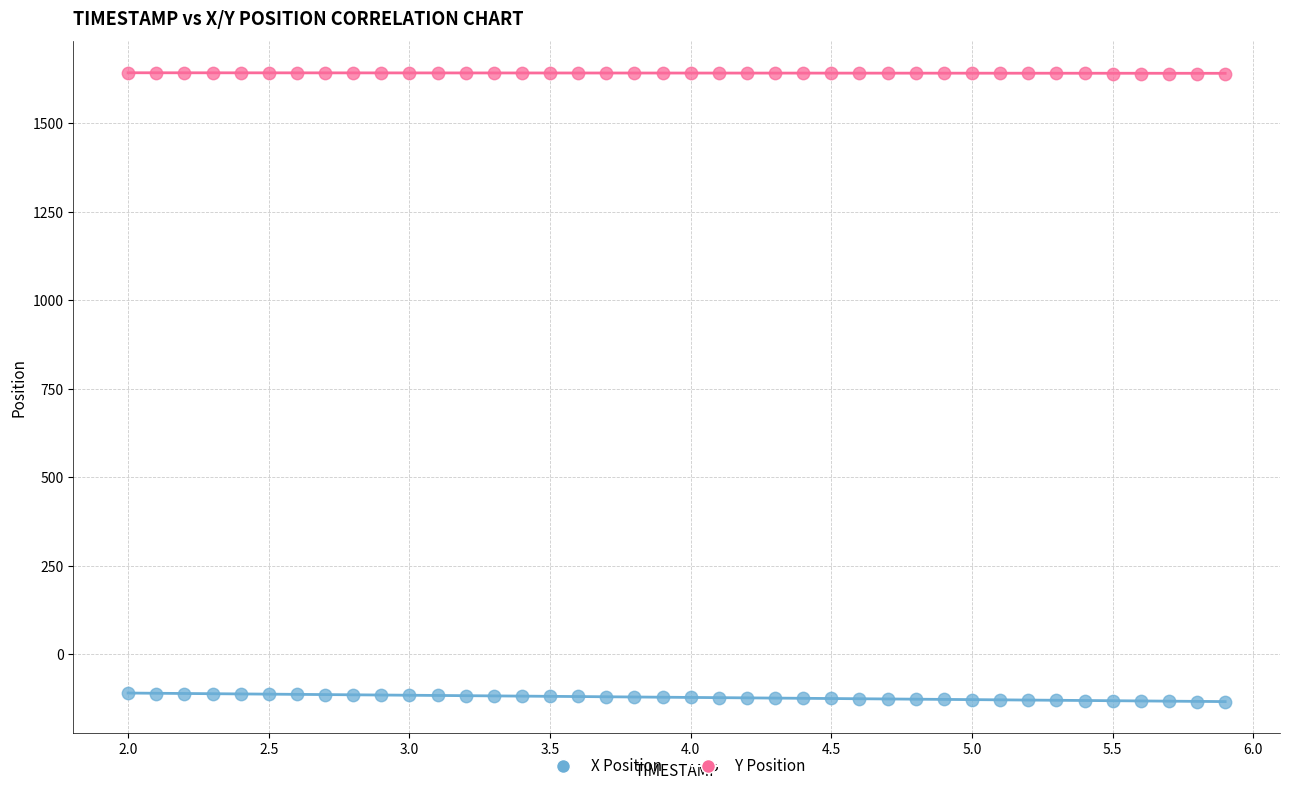

Which series reaches the maximum Y coordinate?

Y Position